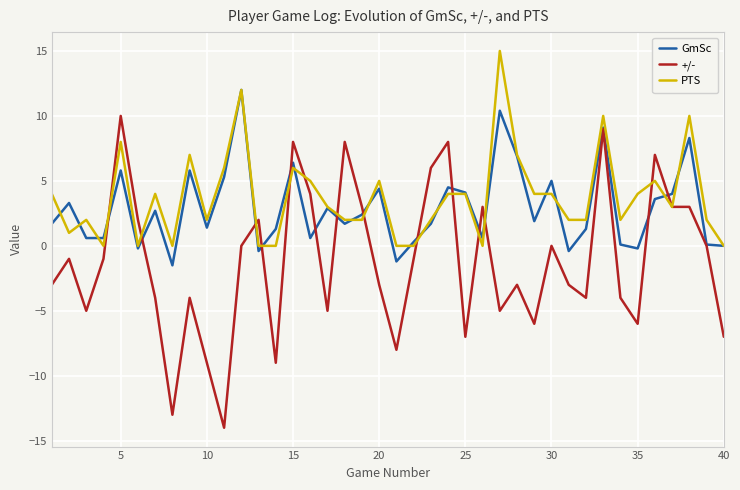

What is the highest value of the PTS series?

15.0